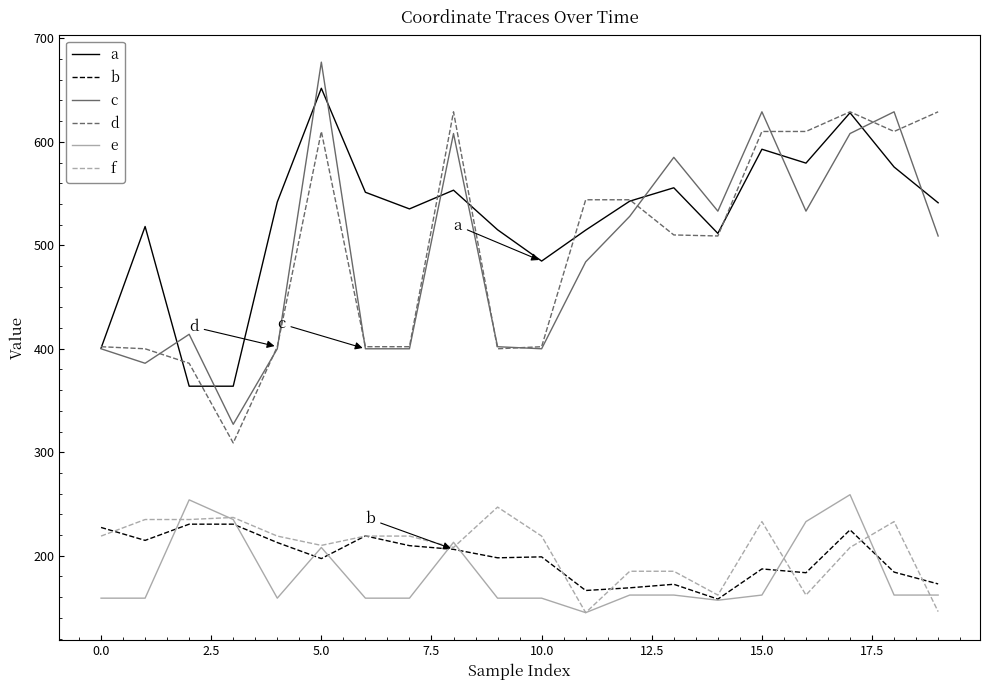

Does the chart have visible grid lines?

No